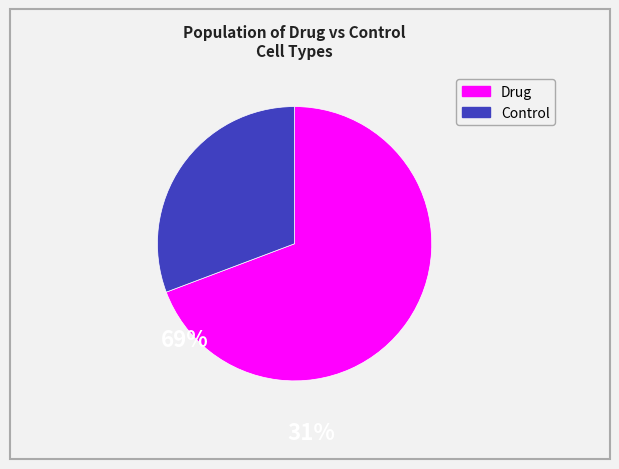

Does any single category account for the majority?

Yes